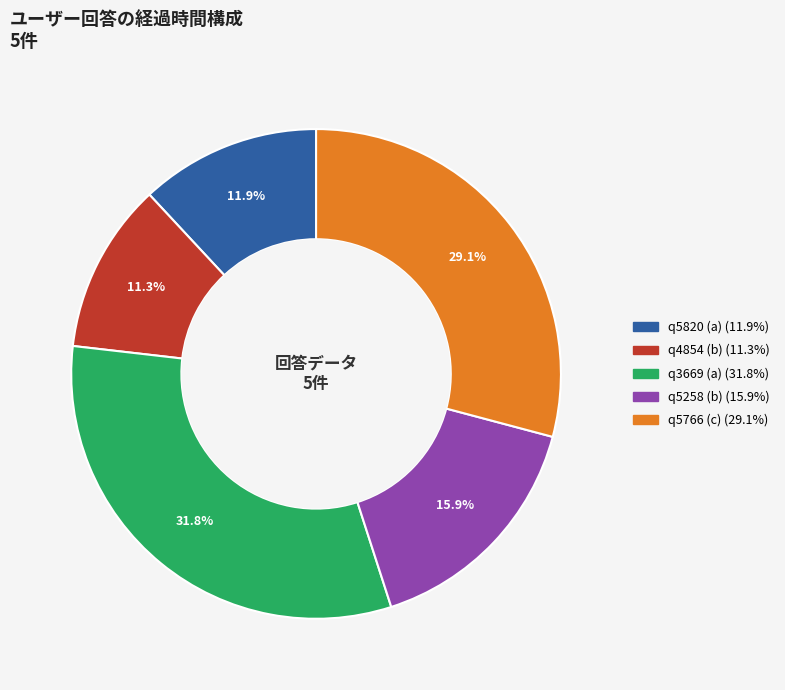

Count the number of slices in the pie.

5